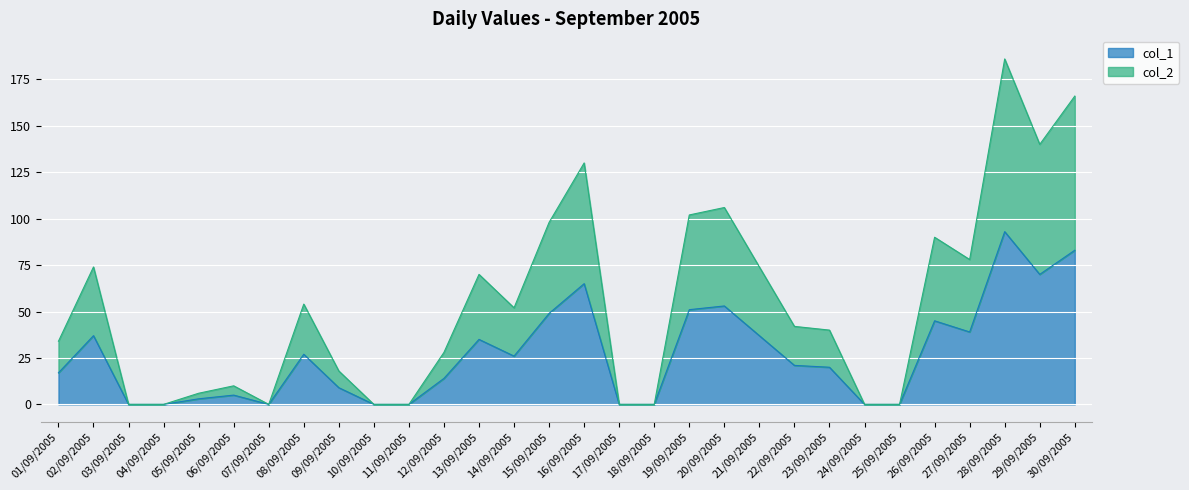

What is the average value of the col_1 series?

27